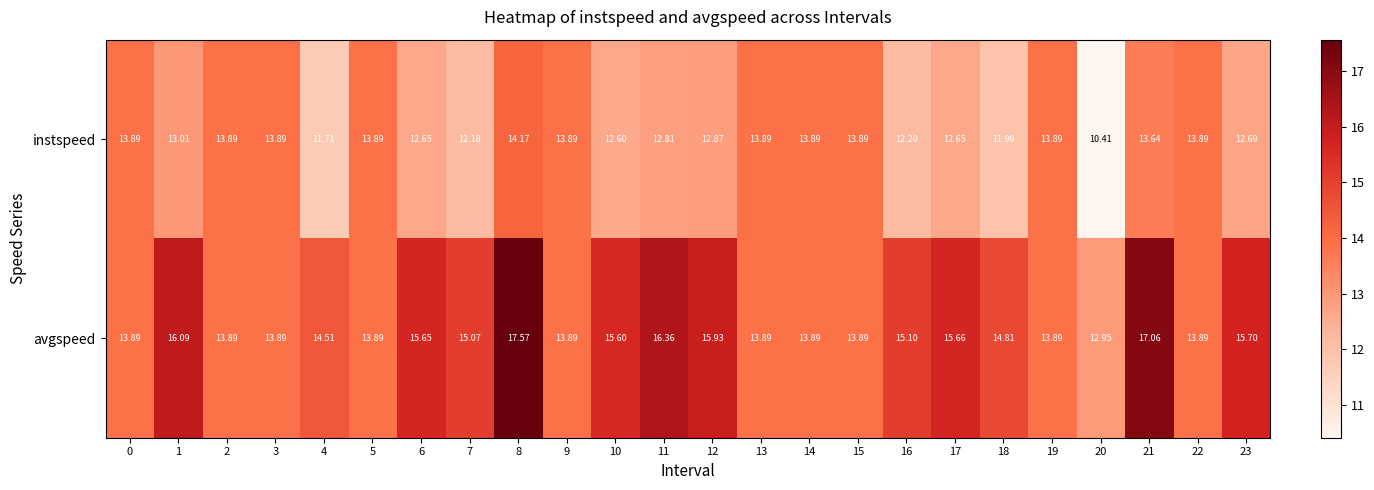

Rank the series at 4 from highest to lowest value.

avgspeed, instspeed